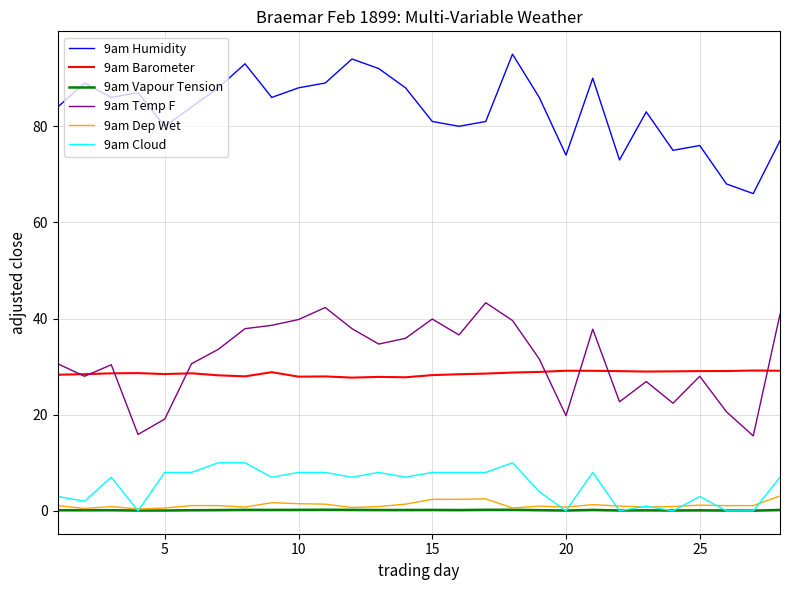

Which series has the largest total across all categories?

9am Humidity